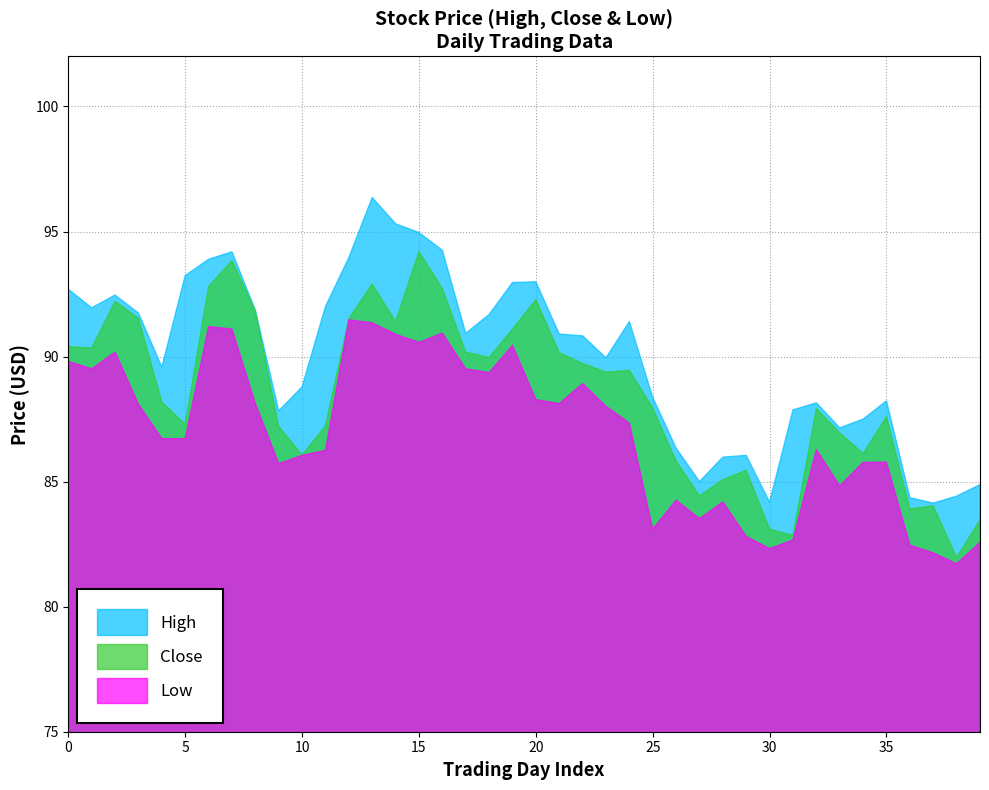

The Close series shows 90.4 at 0. True or false?

True